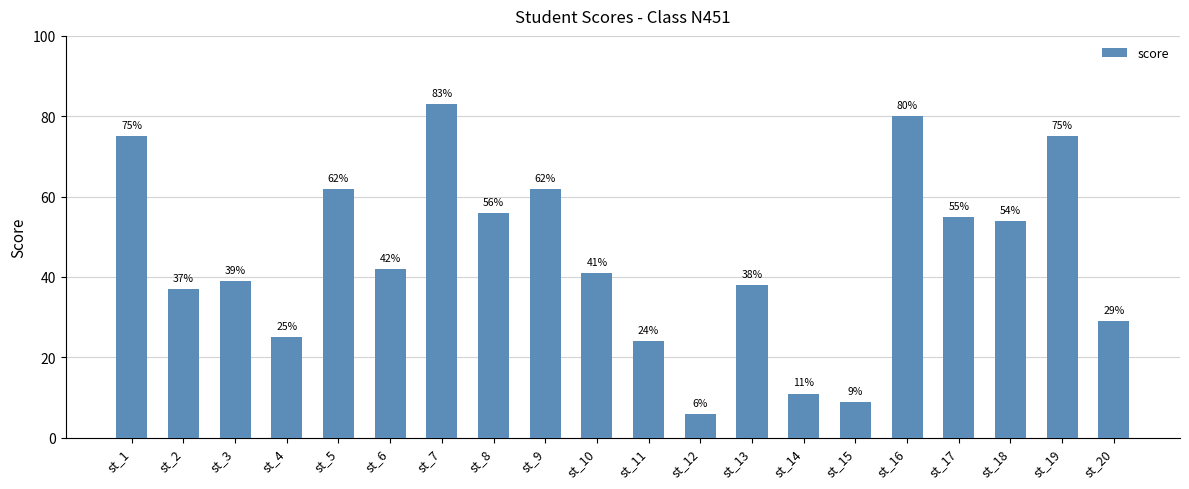

What is the maximum value shown in the chart?

83